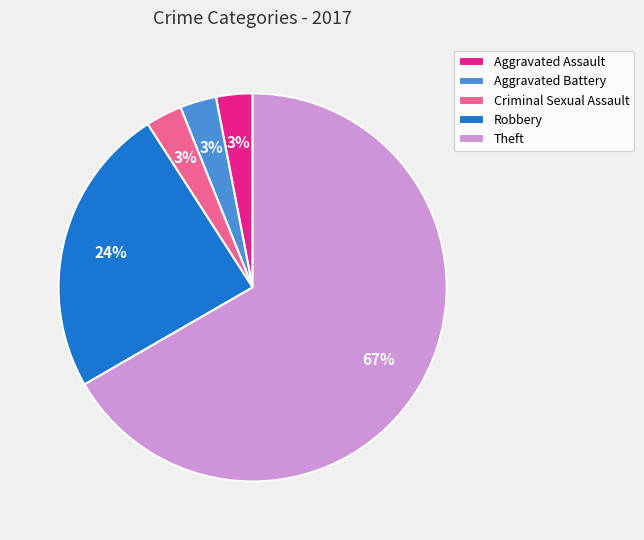

How many segments does this pie chart have?

5